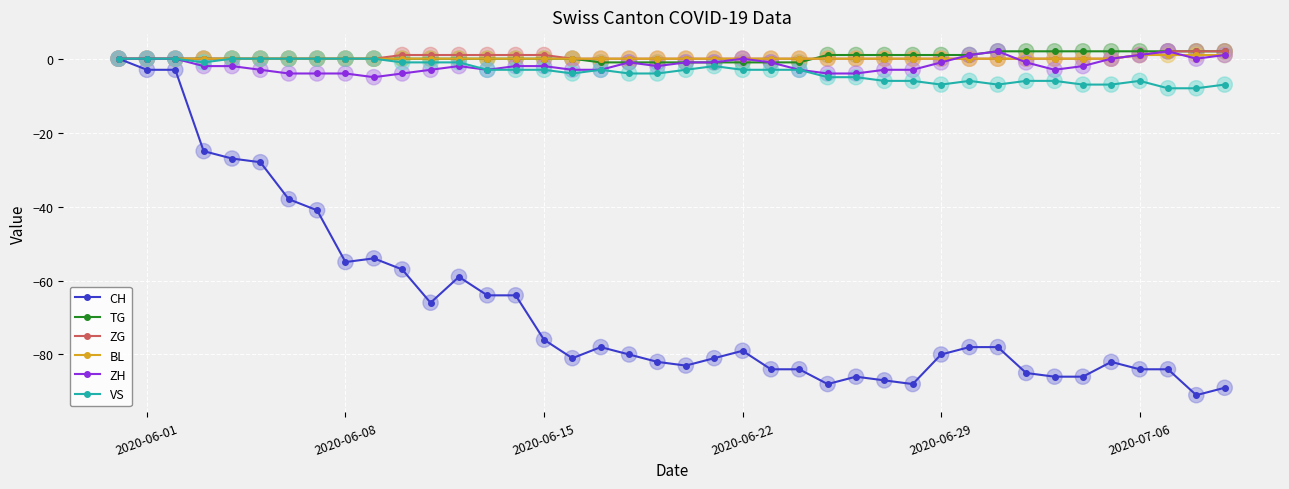

Which series has the widest spread of values?

CH